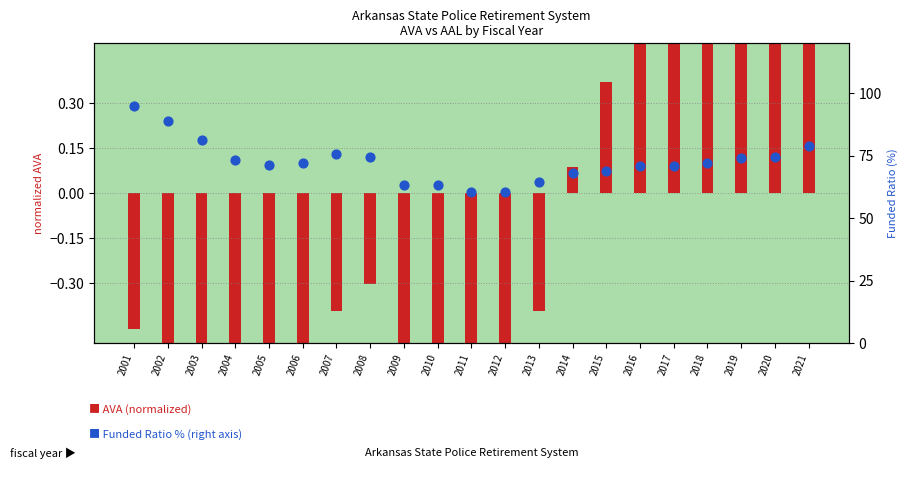

Is the value of Funded Ratio % (right axis) at 2017 greater than the value of AVA (normalized) at 2021?

Yes